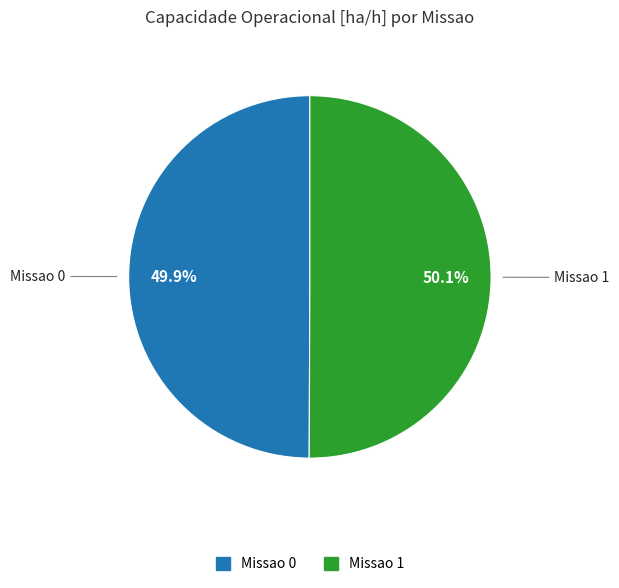

What percentage is the Missao 1 slice, to the nearest percent?

50%